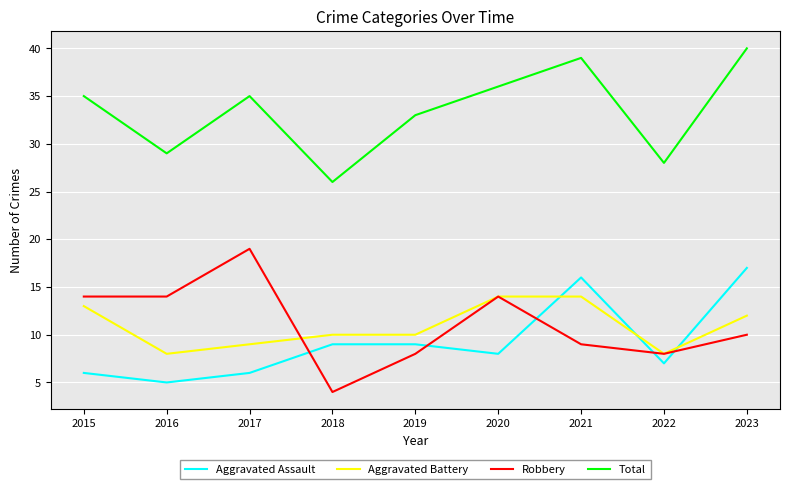

At which label is Robbery closest to 11?

2023